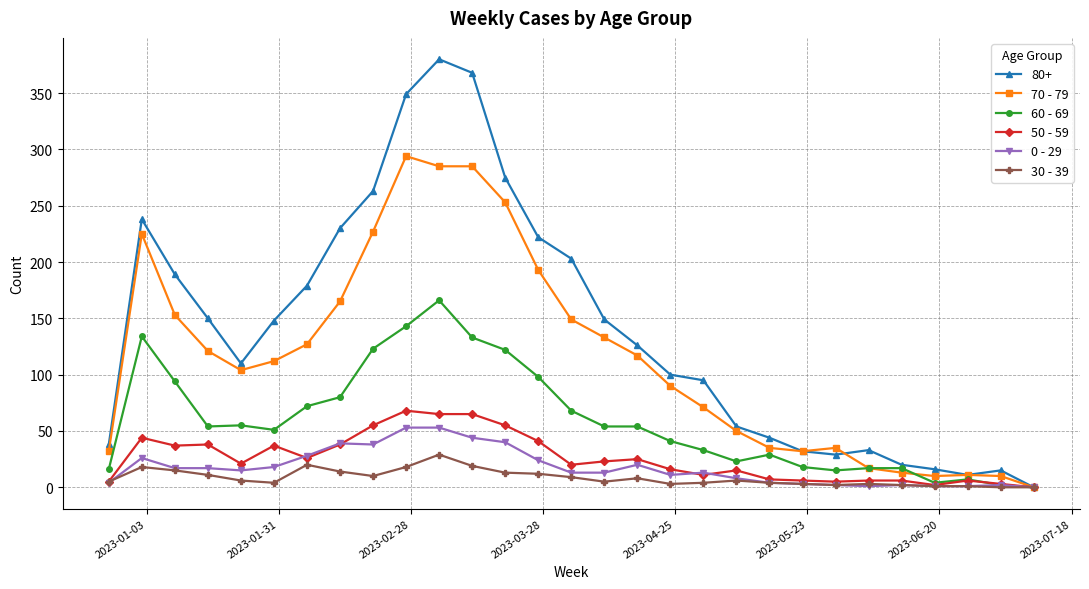

What is the greatest value displayed?

380